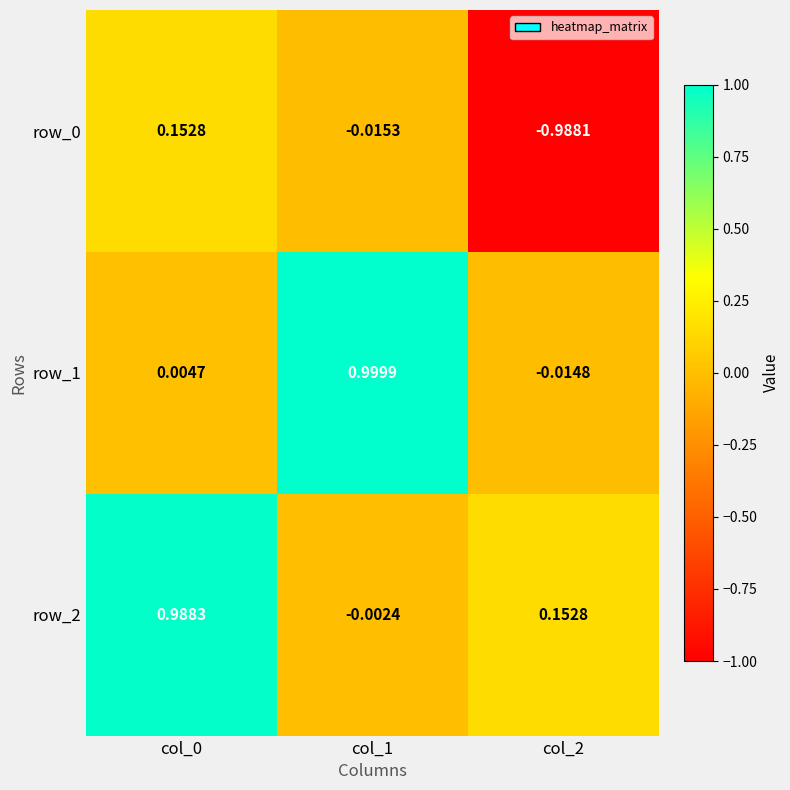

Is the value of row_2 at col_2 greater than the value of row_0 at col_1?

Yes